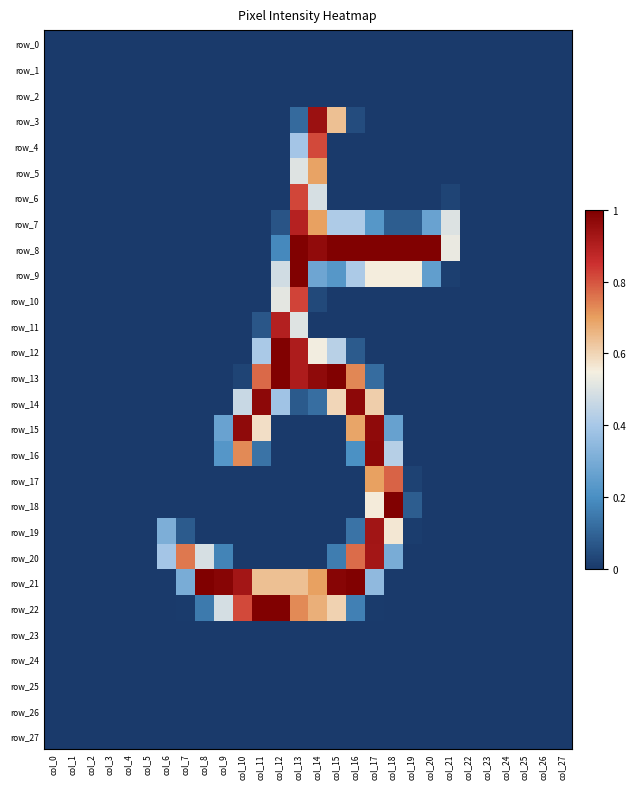

Rank the series at col_21 from highest to lowest value.

row_8, row_7, row_6, row_9, row_0, row_1, row_2, row_3, row_4, row_5, row_10, row_11, row_12, row_13, row_14, row_15, row_16, row_17, row_18, row_19, row_20, row_21, row_22, row_23, row_24, row_25, row_26, row_27